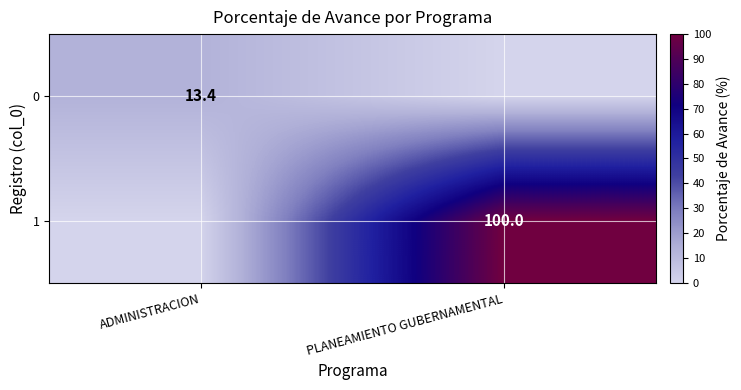

The value of 0 at ADMINISTRACION is 13.4. True or false?

True